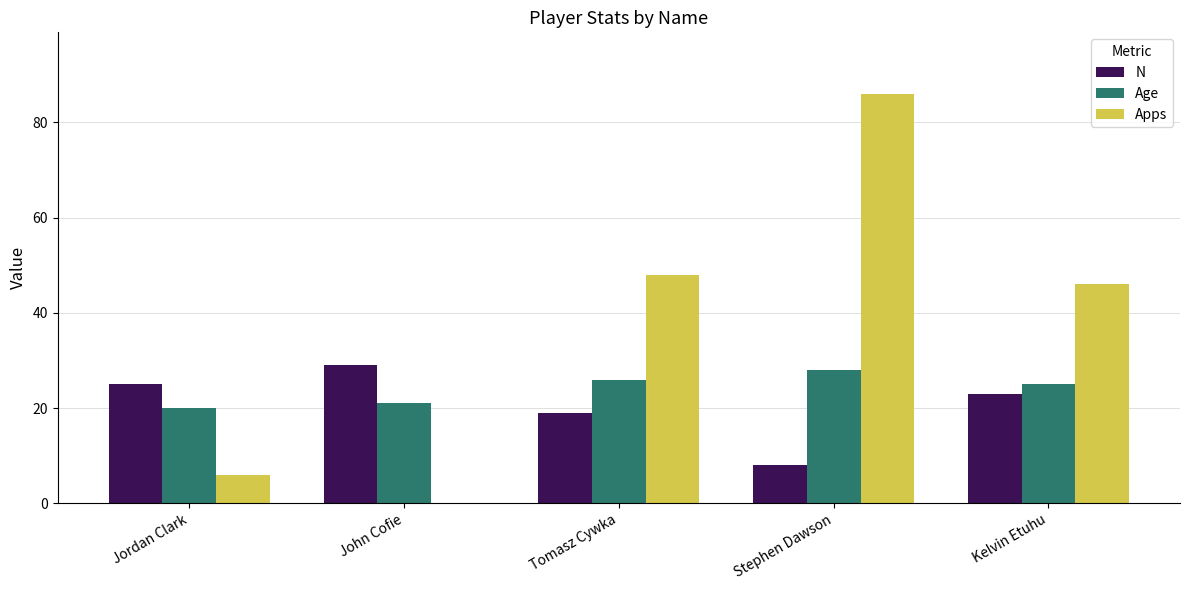

Which series has the largest total across all categories?

Apps